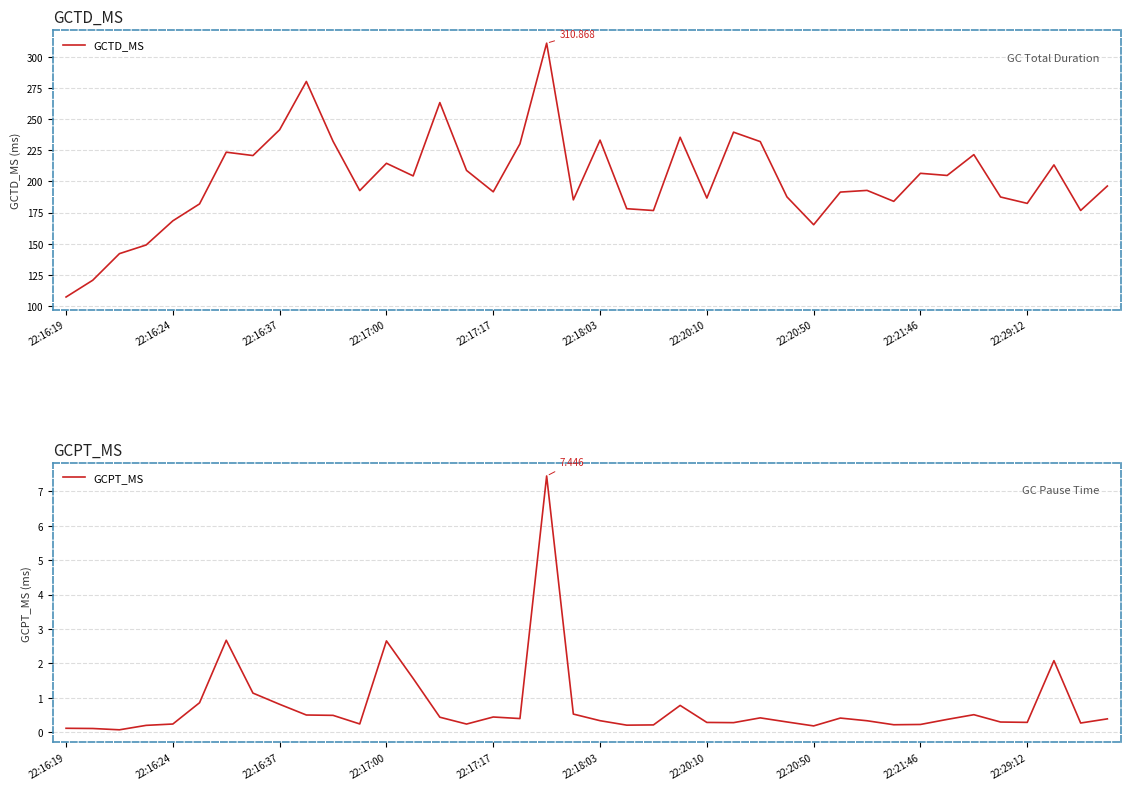

How many values in the GCTD_MS series exceed 196?

20